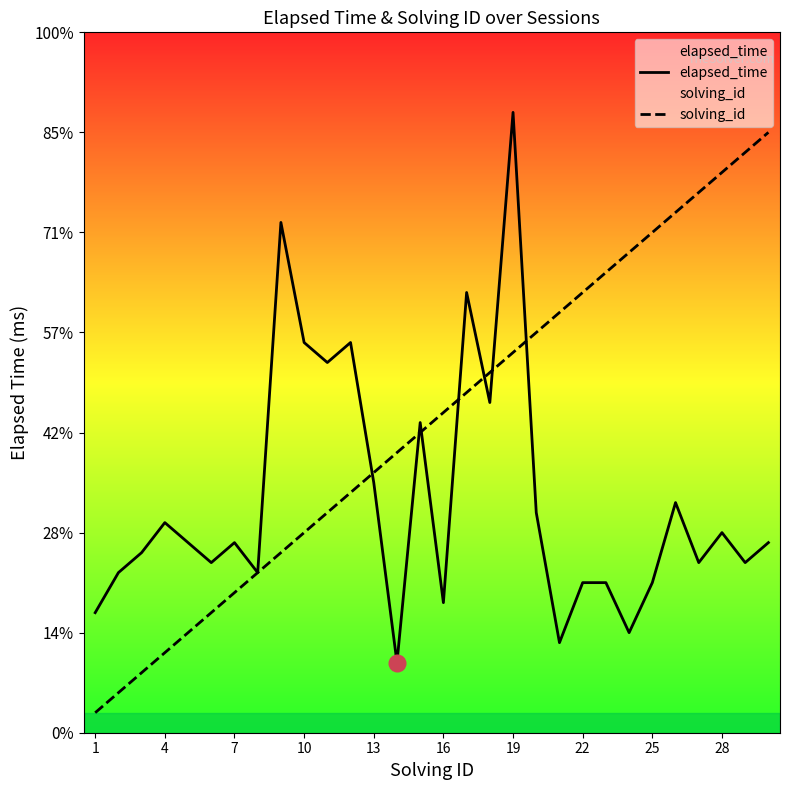

Reading right to left, what are all the values shown in this chart?

elapsed_time: 19000	17000	20000	17000	23000	15000	10000	15000	15000	9000	22000	62000	33000	44000	13000	31000	7000	25000	39000	37000	39000	51000	16000	19000	17000	19000	21000	18000	16000	12000
solving_id: 60000	58000	56000	54000	52000	50000	48000	46000	44000	42000	40000	38000	36000	34000	32000	30000	28000	26000	24000	22000	20000	18000	16000	14000	12000	10000	8000	6000	4000	2000